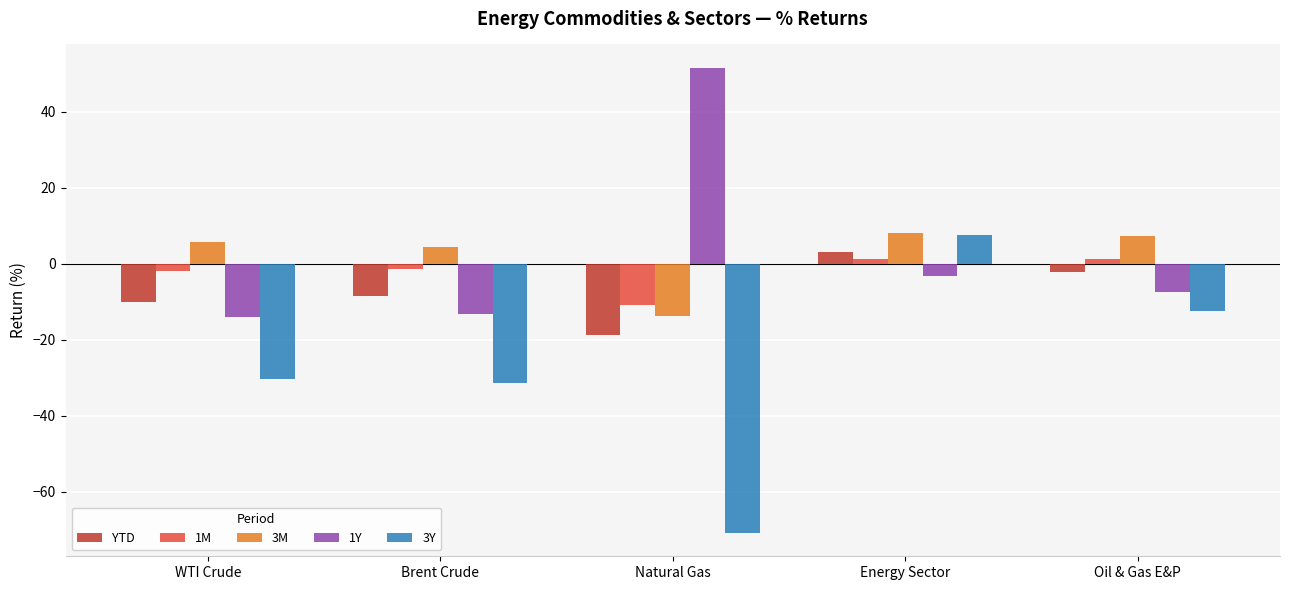

At which label does YTD reach its minimum?

Natural Gas